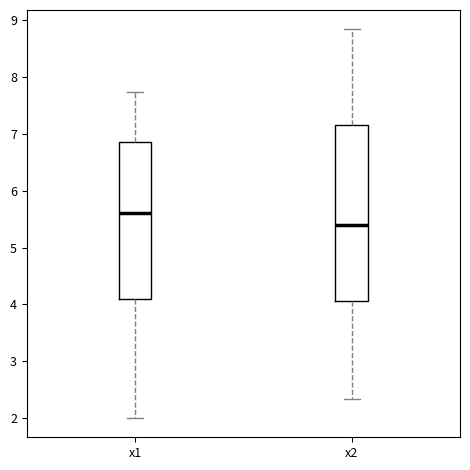

Reading left to right, read every box against the y-axis: the position of its median line, the range the box covers, and the ends of its whiskers. The values are not printed on the chart, so give them approximately, as read against the axis.

x1: median 5.6, box 4.1 to 6.9, whiskers 2.0 to 7.7
x2: median 5.4, box 4.1 to 7.2, whiskers 2.3 to 8.8